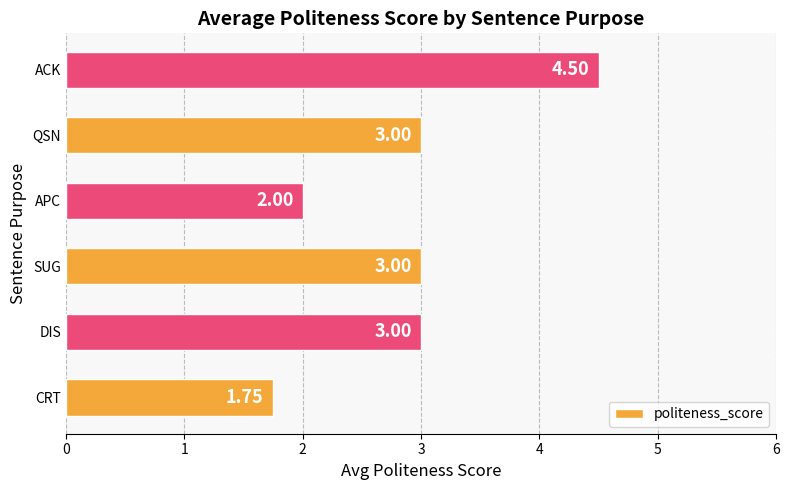

How many bars are there in total?

6